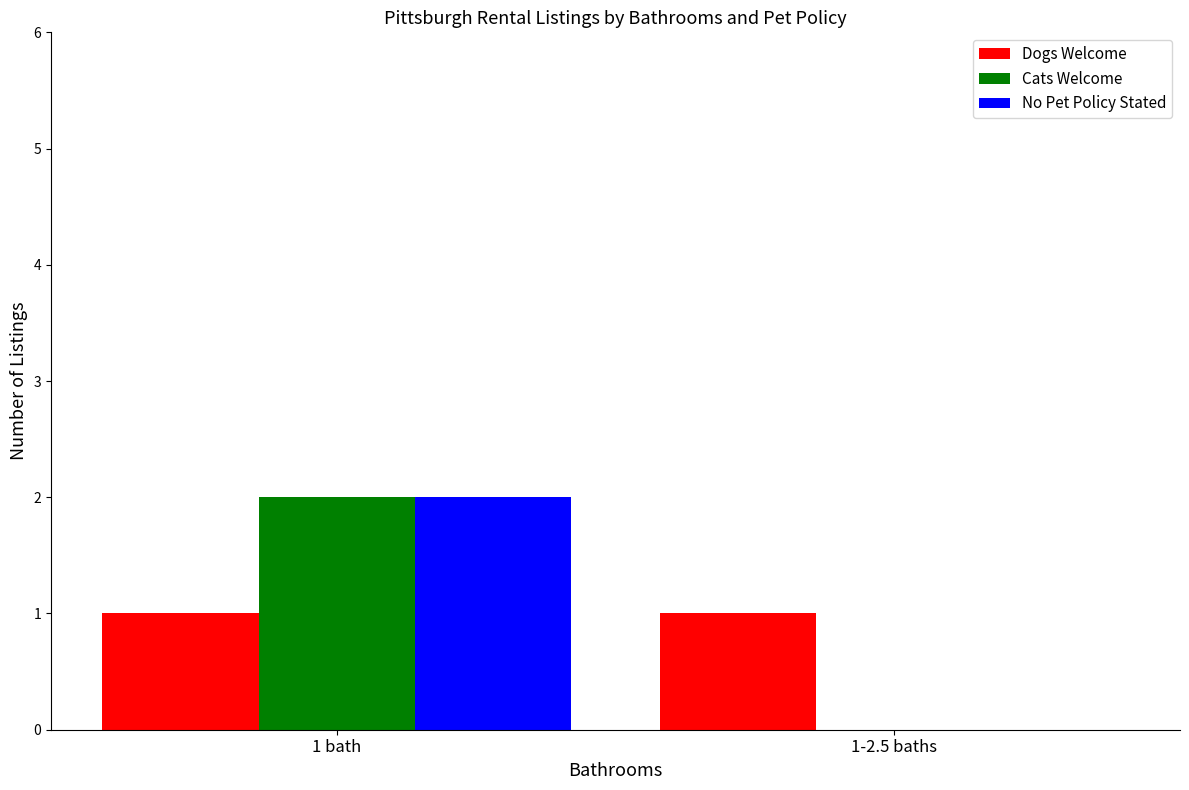

Is it true that Dogs Welcome equals 1 at 1-2.5 baths?

True